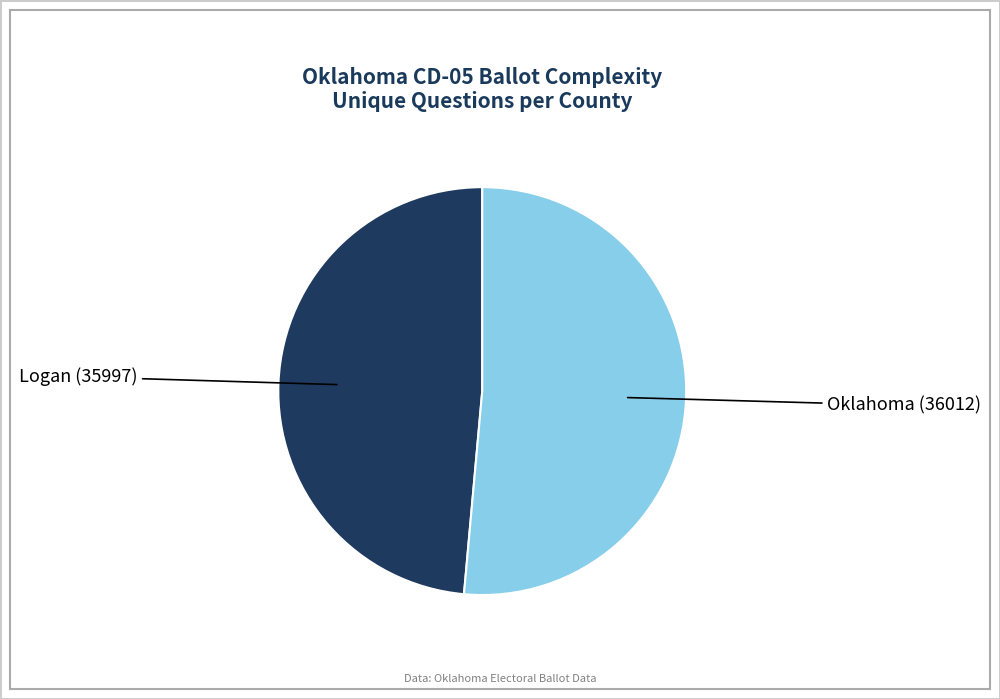

Do Logan (35997) and Oklahoma (36012) together represent more than half of the pie?

Yes